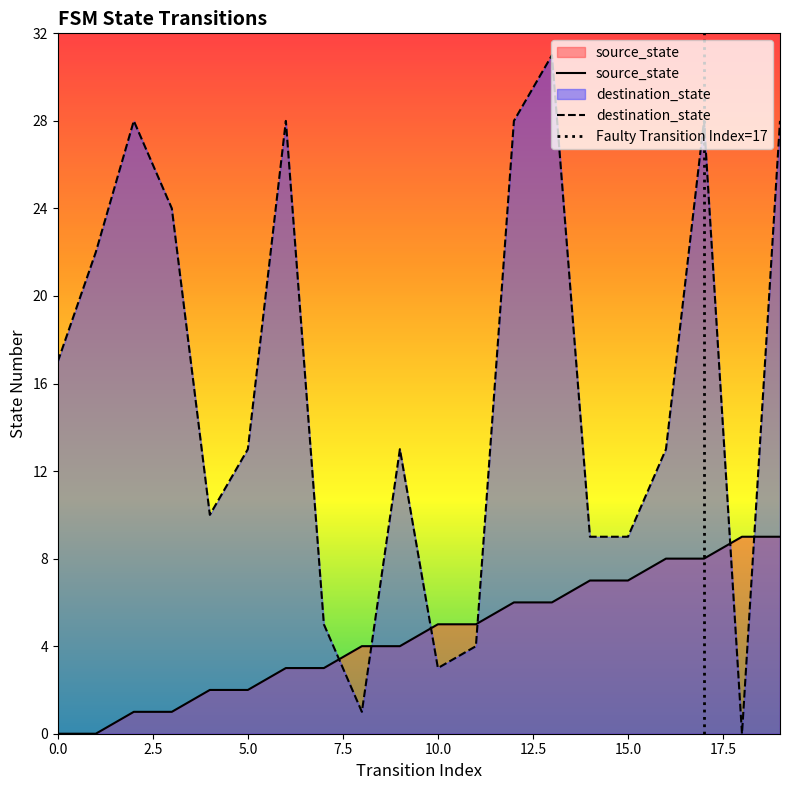

Is it true that source_state equals 3 at 16?

False